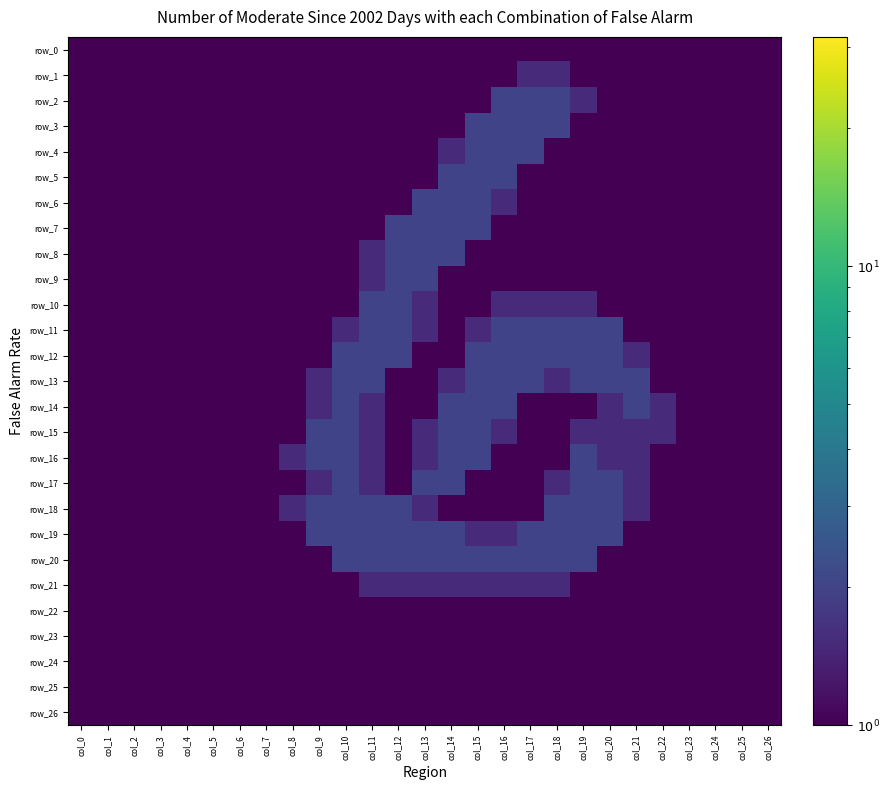

Reading left to right, what are all the values shown in this chart?

row_0: col_0=0.0	col_1=0.0	col_2=0.0	col_3=0.0	col_4=0.0	col_5=0.0	col_6=0.0	col_7=0.0	col_8=0.0	col_9=0.0	col_10=0.0	col_11=0.0	col_12=0.0	col_13=0.0	col_14=0.0	col_15=0.0	col_16=0.0	col_17=0.0	col_18=0.0	col_19=0.0	col_20=0.0	col_21=0.0	col_22=0.0	col_23=0.0	col_24=0.0	col_25=0.0	col_26=0.0
row_1: col_0=0.0	col_1=0.0	col_2=0.0	col_3=0.0	col_4=0.0	col_5=0.0	col_6=0.0	col_7=0.0	col_8=0.0	col_9=0.0	col_10=0.0	col_11=0.0	col_12=0.0	col_13=0.0	col_14=0.0	col_15=0.0	col_16=0.8	col_17=1.5	col_18=1.5	col_19=0.8	col_20=0.0	col_21=0.0	col_22=0.0	col_23=0.0	col_24=0.0	col_25=0.0	col_26=0.0
row_2: col_0=0.0	col_1=0.0	col_2=0.0	col_3=0.0	col_4=0.0	col_5=0.0	col_6=0.0	col_7=0.0	col_8=0.0	col_9=0.0	col_10=0.0	col_11=0.0	col_12=0.0	col_13=0.0	col_14=0.0	col_15=0.8	col_16=2.0	col_17=2.0	col_18=2.0	col_19=1.5	col_20=0.0	col_21=0.0	col_22=0.0	col_23=0.0	col_24=0.0	col_25=0.0	col_26=0.0
row_3: col_0=0.0	col_1=0.0	col_2=0.0	col_3=0.0	col_4=0.0	col_5=0.0	col_6=0.0	col_7=0.0	col_8=0.0	col_9=0.0	col_10=0.0	col_11=0.0	col_12=0.0	col_13=0.0	col_14=0.8	col_15=2.0	col_16=2.0	col_17=2.0	col_18=2.0	col_19=0.8	col_20=0.0	col_21=0.0	col_22=0.0	col_23=0.0	col_24=0.0	col_25=0.0	col_26=0.0
row_4: col_0=0.0	col_1=0.0	col_2=0.0	col_3=0.0	col_4=0.0	col_5=0.0	col_6=0.0	col_7=0.0	col_8=0.0	col_9=0.0	col_10=0.0	col_11=0.0	col_12=0.0	col_13=0.0	col_14=1.5	col_15=2.0	col_16=2.0	col_17=2.0	col_18=0.8	col_19=0.0	col_20=0.0	col_21=0.0	col_22=0.0	col_23=0.0	col_24=0.0	col_25=0.0	col_26=0.0
row_5: col_0=0.0	col_1=0.0	col_2=0.0	col_3=0.0	col_4=0.0	col_5=0.0	col_6=0.0	col_7=0.0	col_8=0.0	col_9=0.0	col_10=0.0	col_11=0.0	col_12=0.0	col_13=0.8	col_14=2.0	col_15=2.0	col_16=2.0	col_17=0.8	col_18=0.0	col_19=0.0	col_20=0.0	col_21=0.0	col_22=0.0	col_23=0.0	col_24=0.0	col_25=0.0	col_26=0.0
row_6: col_0=0.0	col_1=0.0	col_2=0.0	col_3=0.0	col_4=0.0	col_5=0.0	col_6=0.0	col_7=0.0	col_8=0.0	col_9=0.0	col_10=0.0	col_11=0.0	col_12=0.8	col_13=2.0	col_14=2.0	col_15=2.0	col_16=1.5	col_17=0.0	col_18=0.0	col_19=0.0	col_20=0.0	col_21=0.0	col_22=0.0	col_23=0.0	col_24=0.0	col_25=0.0	col_26=0.0
row_7: col_0=0.0	col_1=0.0	col_2=0.0	col_3=0.0	col_4=0.0	col_5=0.0	col_6=0.0	col_7=0.0	col_8=0.0	col_9=0.0	col_10=0.0	col_11=0.8	col_12=2.0	col_13=2.0	col_14=2.0	col_15=2.0	col_16=0.8	col_17=0.0	col_18=0.0	col_19=0.0	col_20=0.0	col_21=0.0	col_22=0.0	col_23=0.0	col_24=0.0	col_25=0.0	col_26=0.0
row_8: col_0=0.0	col_1=0.0	col_2=0.0	col_3=0.0	col_4=0.0	col_5=0.0	col_6=0.0	col_7=0.0	col_8=0.0	col_9=0.0	col_10=0.0	col_11=1.5	col_12=2.0	col_13=2.0	col_14=2.0	col_15=0.8	col_16=0.0	col_17=0.0	col_18=0.0	col_19=0.0	col_20=0.0	col_21=0.0	col_22=0.0	col_23=0.0	col_24=0.0	col_25=0.0	col_26=0.0
row_9: col_0=0.0	col_1=0.0	col_2=0.0	col_3=0.0	col_4=0.0	col_5=0.0	col_6=0.0	col_7=0.0	col_8=0.0	col_9=0.0	col_10=0.0	col_11=1.5	col_12=2.0	col_13=2.0	col_14=0.8	col_15=0.0	col_16=0.0	col_17=0.0	col_18=0.0	col_19=0.0	col_20=0.0	col_21=0.0	col_22=0.0	col_23=0.0	col_24=0.0	col_25=0.0	col_26=0.0
row_10: col_0=0.0	col_1=0.0	col_2=0.0	col_3=0.0	col_4=0.0	col_5=0.0	col_6=0.0	col_7=0.0	col_8=0.0	col_9=0.0	col_10=0.8	col_11=2.0	col_12=2.0	col_13=1.5	col_14=0.0	col_15=0.8	col_16=1.5	col_17=1.5	col_18=1.5	col_19=1.5	col_20=0.8	col_21=0.0	col_22=0.0	col_23=0.0	col_24=0.0	col_25=0.0	col_26=0.0
row_11: col_0=0.0	col_1=0.0	col_2=0.0	col_3=0.0	col_4=0.0	col_5=0.0	col_6=0.0	col_7=0.0	col_8=0.0	col_9=0.0	col_10=1.5	col_11=2.0	col_12=2.0	col_13=1.5	col_14=0.0	col_15=1.5	col_16=2.0	col_17=2.0	col_18=2.0	col_19=2.0	col_20=2.0	col_21=0.8	col_22=0.0	col_23=0.0	col_24=0.0	col_25=0.0	col_26=0.0
row_12: col_0=0.0	col_1=0.0	col_2=0.0	col_3=0.0	col_4=0.0	col_5=0.0	col_6=0.0	col_7=0.0	col_8=0.0	col_9=0.8	col_10=2.0	col_11=2.0	col_12=2.0	col_13=0.8	col_14=0.8	col_15=2.0	col_16=2.0	col_17=2.0	col_18=2.0	col_19=2.0	col_20=2.0	col_21=1.5	col_22=0.0	col_23=0.0	col_24=0.0	col_25=0.0	col_26=0.0
row_13: col_0=0.0	col_1=0.0	col_2=0.0	col_3=0.0	col_4=0.0	col_5=0.0	col_6=0.0	col_7=0.0	col_8=0.0	col_9=1.5	col_10=2.0	col_11=2.0	col_12=0.8	col_13=0.0	col_14=1.5	col_15=2.0	col_16=2.0	col_17=2.0	col_18=1.5	col_19=2.0	col_20=2.0	col_21=2.0	col_22=0.8	col_23=0.0	col_24=0.0	col_25=0.0	col_26=0.0
row_14: col_0=0.0	col_1=0.0	col_2=0.0	col_3=0.0	col_4=0.0	col_5=0.0	col_6=0.0	col_7=0.0	col_8=0.0	col_9=1.5	col_10=2.0	col_11=1.5	col_12=0.0	col_13=0.8	col_14=2.0	col_15=2.0	col_16=2.0	col_17=0.8	col_18=0.0	col_19=1.0	col_20=1.5	col_21=2.0	col_22=1.5	col_23=0.0	col_24=0.0	col_25=0.0	col_26=0.0
row_15: col_0=0.0	col_1=0.0	col_2=0.0	col_3=0.0	col_4=0.0	col_5=0.0	col_6=0.0	col_7=0.0	col_8=0.8	col_9=2.0	col_10=2.0	col_11=1.5	col_12=0.0	col_13=1.5	col_14=2.0	col_15=2.0	col_16=1.5	col_17=0.0	col_18=0.0	col_19=1.5	col_20=1.5	col_21=1.5	col_22=1.5	col_23=0.0	col_24=0.0	col_25=0.0	col_26=0.0
row_16: col_0=0.0	col_1=0.0	col_2=0.0	col_3=0.0	col_4=0.0	col_5=0.0	col_6=0.0	col_7=0.0	col_8=1.5	col_9=2.0	col_10=2.0	col_11=1.5	col_12=0.0	col_13=1.5	col_14=2.0	col_15=2.0	col_16=0.8	col_17=0.0	col_18=0.8	col_19=2.0	col_20=1.5	col_21=1.5	col_22=0.8	col_23=0.0	col_24=0.0	col_25=0.0	col_26=0.0
row_17: col_0=0.0	col_1=0.0	col_2=0.0	col_3=0.0	col_4=0.0	col_5=0.0	col_6=0.0	col_7=0.0	col_8=1.0	col_9=1.5	col_10=2.0	col_11=1.5	col_12=0.8	col_13=2.0	col_14=2.0	col_15=0.8	col_16=0.0	col_17=0.0	col_18=1.5	col_19=2.0	col_20=2.0	col_21=1.5	col_22=0.0	col_23=0.0	col_24=0.0	col_25=0.0	col_26=0.0
row_18: col_0=0.0	col_1=0.0	col_2=0.0	col_3=0.0	col_4=0.0	col_5=0.0	col_6=0.0	col_7=0.0	col_8=1.5	col_9=2.0	col_10=2.0	col_11=2.0	col_12=2.0	col_13=1.5	col_14=1.0	col_15=0.0	col_16=0.0	col_17=0.8	col_18=2.0	col_19=2.0	col_20=2.0	col_21=1.5	col_22=0.0	col_23=0.0	col_24=0.0	col_25=0.0	col_26=0.0
row_19: col_0=0.0	col_1=0.0	col_2=0.0	col_3=0.0	col_4=0.0	col_5=0.0	col_6=0.0	col_7=0.0	col_8=0.8	col_9=2.0	col_10=2.0	col_11=2.0	col_12=2.0	col_13=2.0	col_14=2.0	col_15=1.5	col_16=1.5	col_17=2.0	col_18=2.0	col_19=2.0	col_20=2.0	col_21=0.8	col_22=0.0	col_23=0.0	col_24=0.0	col_25=0.0	col_26=0.0
row_20: col_0=0.0	col_1=0.0	col_2=0.0	col_3=0.0	col_4=0.0	col_5=0.0	col_6=0.0	col_7=0.0	col_8=0.0	col_9=0.8	col_10=2.0	col_11=2.0	col_12=2.0	col_13=2.0	col_14=2.0	col_15=2.0	col_16=2.0	col_17=2.0	col_18=2.0	col_19=2.0	col_20=0.8	col_21=0.0	col_22=0.0	col_23=0.0	col_24=0.0	col_25=0.0	col_26=0.0
row_21: col_0=0.0	col_1=0.0	col_2=0.0	col_3=0.0	col_4=0.0	col_5=0.0	col_6=0.0	col_7=0.0	col_8=0.0	col_9=0.0	col_10=0.8	col_11=1.5	col_12=1.5	col_13=1.5	col_14=1.5	col_15=1.5	col_16=1.5	col_17=1.5	col_18=1.5	col_19=0.8	col_20=0.0	col_21=0.0	col_22=0.0	col_23=0.0	col_24=0.0	col_25=0.0	col_26=0.0
row_22: col_0=0.0	col_1=0.0	col_2=0.0	col_3=0.0	col_4=0.0	col_5=0.0	col_6=0.0	col_7=0.0	col_8=0.0	col_9=0.0	col_10=0.0	col_11=0.0	col_12=0.0	col_13=0.0	col_14=0.0	col_15=0.0	col_16=0.0	col_17=0.0	col_18=0.0	col_19=0.0	col_20=0.0	col_21=0.0	col_22=0.0	col_23=0.0	col_24=0.0	col_25=0.0	col_26=0.0
row_23: col_0=0.0	col_1=0.0	col_2=0.0	col_3=0.0	col_4=0.0	col_5=0.0	col_6=0.0	col_7=0.0	col_8=0.0	col_9=0.0	col_10=0.0	col_11=0.0	col_12=0.0	col_13=0.0	col_14=0.0	col_15=0.0	col_16=0.0	col_17=0.0	col_18=0.0	col_19=0.0	col_20=0.0	col_21=0.0	col_22=0.0	col_23=0.0	col_24=0.0	col_25=0.0	col_26=0.0
row_24: col_0=0.0	col_1=0.0	col_2=0.0	col_3=0.0	col_4=0.0	col_5=0.0	col_6=0.0	col_7=0.0	col_8=0.0	col_9=0.0	col_10=0.0	col_11=0.0	col_12=0.0	col_13=0.0	col_14=0.0	col_15=0.0	col_16=0.0	col_17=0.0	col_18=0.0	col_19=0.0	col_20=0.0	col_21=0.0	col_22=0.0	col_23=0.0	col_24=0.0	col_25=0.0	col_26=0.0
row_25: col_0=0.0	col_1=0.0	col_2=0.0	col_3=0.0	col_4=0.0	col_5=0.0	col_6=0.0	col_7=0.0	col_8=0.0	col_9=0.0	col_10=0.0	col_11=0.0	col_12=0.0	col_13=0.0	col_14=0.0	col_15=0.0	col_16=0.0	col_17=0.0	col_18=0.0	col_19=0.0	col_20=0.0	col_21=0.0	col_22=0.0	col_23=0.0	col_24=0.0	col_25=0.0	col_26=0.0
row_26: col_0=0.0	col_1=0.0	col_2=0.0	col_3=0.0	col_4=0.0	col_5=0.0	col_6=0.0	col_7=0.0	col_8=0.0	col_9=0.0	col_10=0.0	col_11=0.0	col_12=0.0	col_13=0.0	col_14=0.0	col_15=0.0	col_16=0.0	col_17=0.0	col_18=0.0	col_19=0.0	col_20=0.0	col_21=0.0	col_22=0.0	col_23=0.0	col_24=0.0	col_25=0.0	col_26=0.0